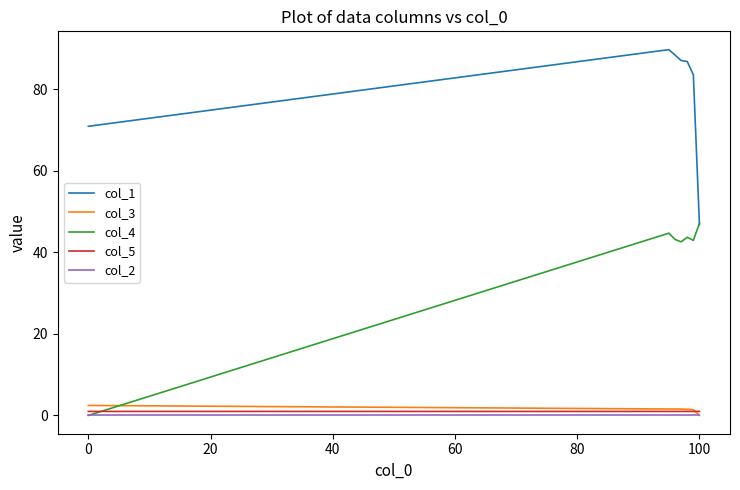

True or false: col_4 and col_3 intersect in this chart.

True